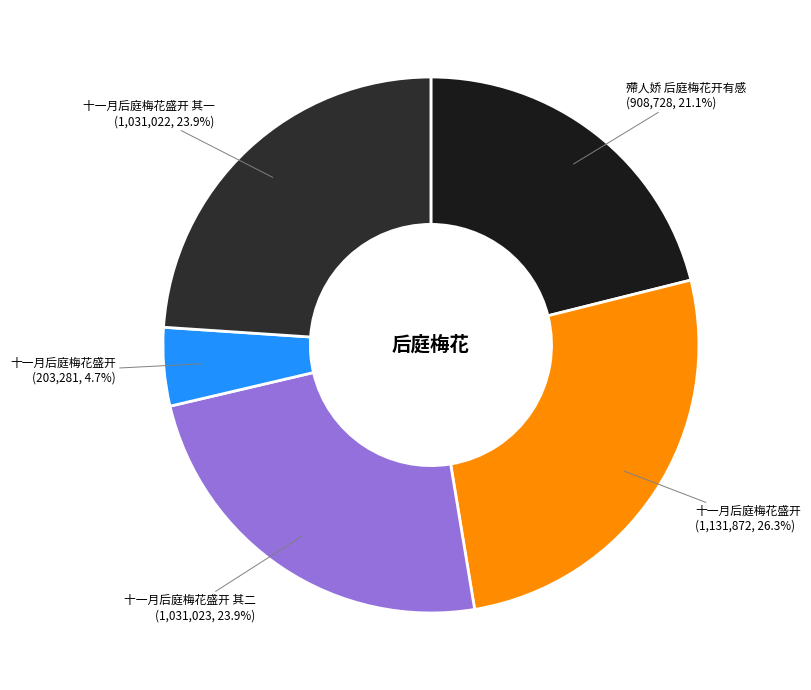

Is there any slice that represents more than half of the pie?

No